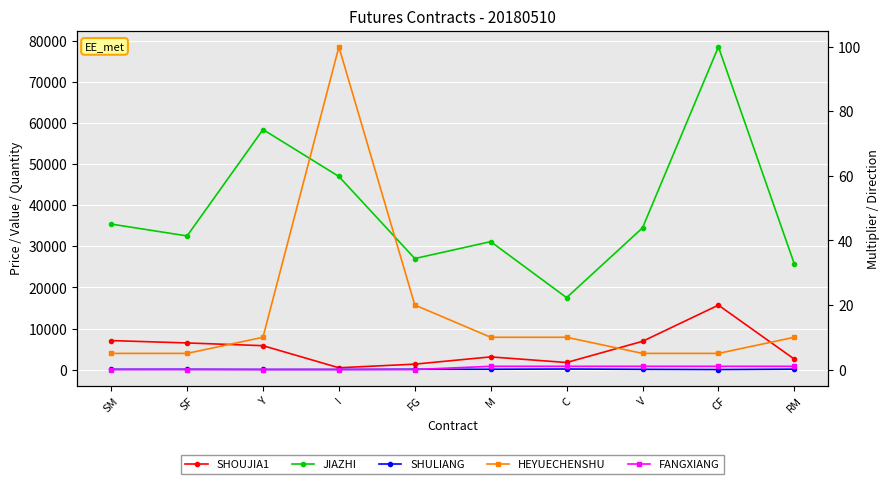

True or false: HEYUECHENSHU has more than 2 interior local peaks.

False